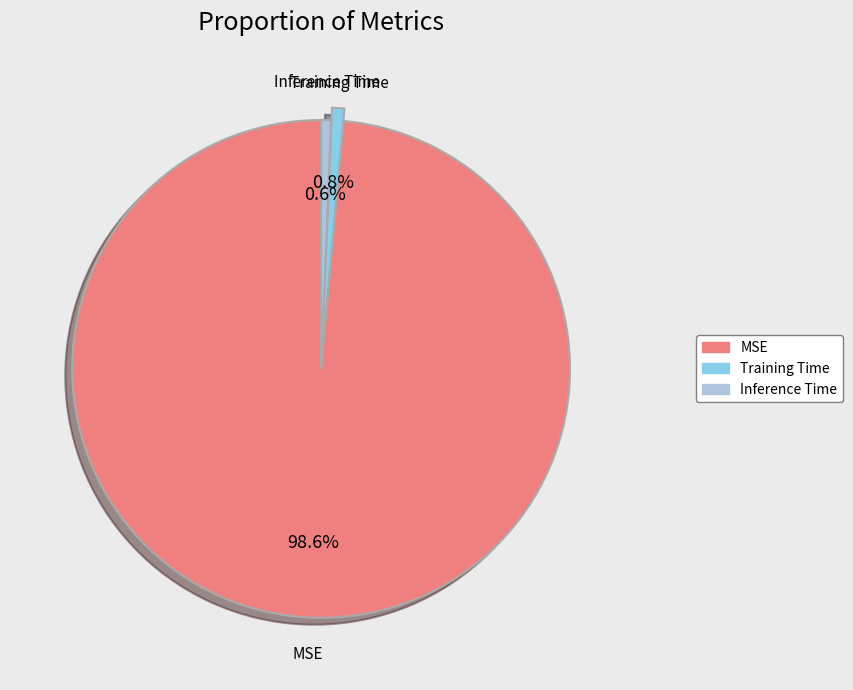

Combined, what portion of the pie is Training Time and MSE?

99.4%